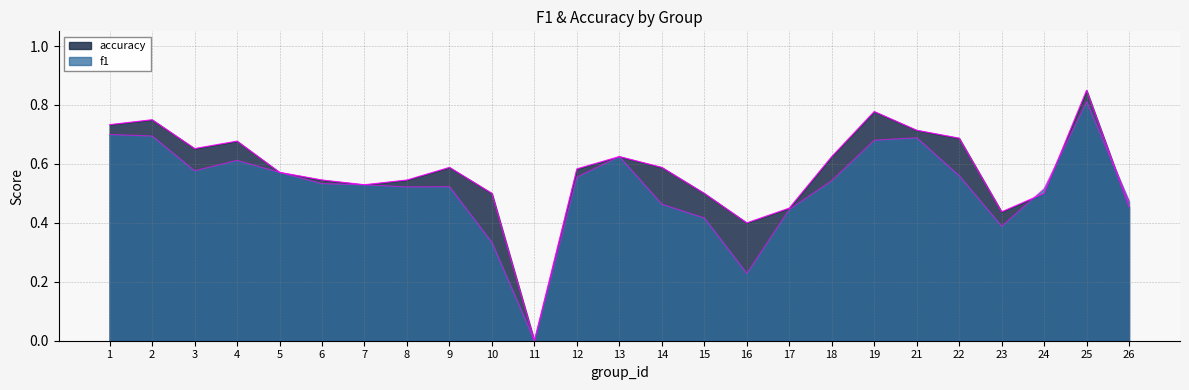

How many lines are shown in the chart?

2